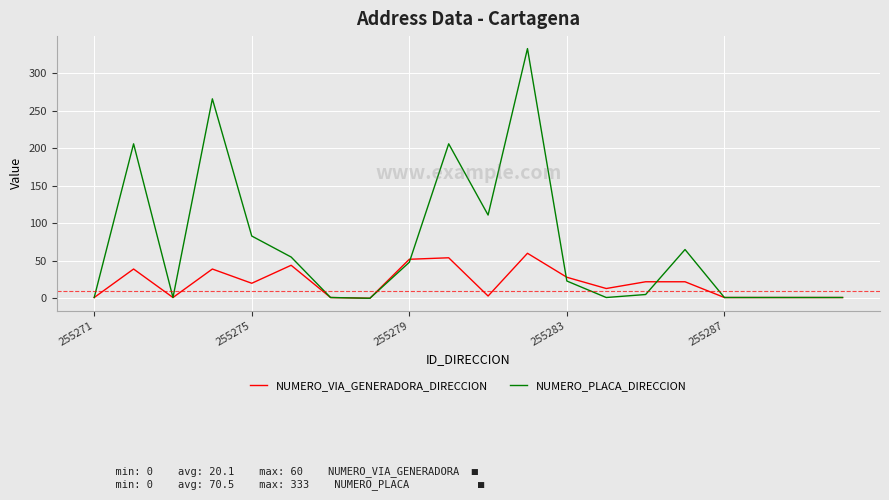

Which series has the widest spread of values?

NUMERO_PLACA_DIRECCION